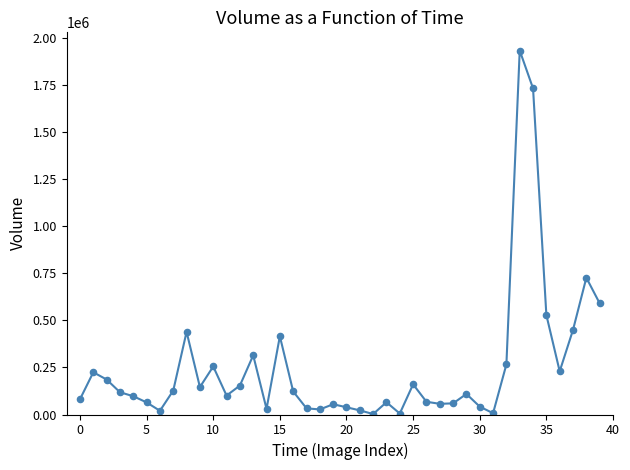

What Y value in the scatter plot is closest to 969075?

727326